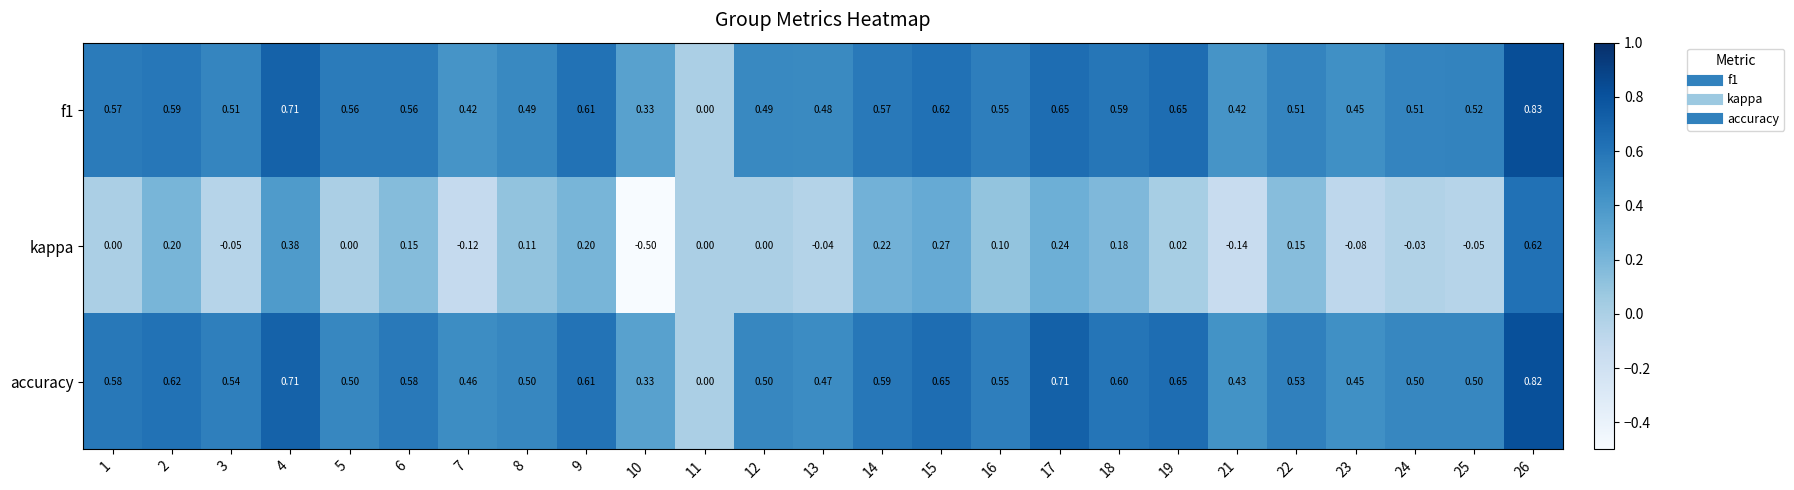

Which series has the widest spread of values?

kappa